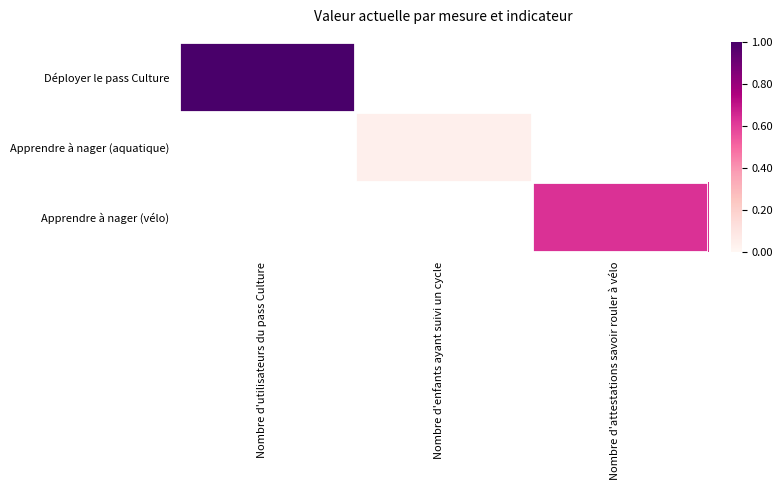

Which category has the highest value in the Apprendre à nager (aquatique) series?

Nombre d'utilisateurs du pass Culture